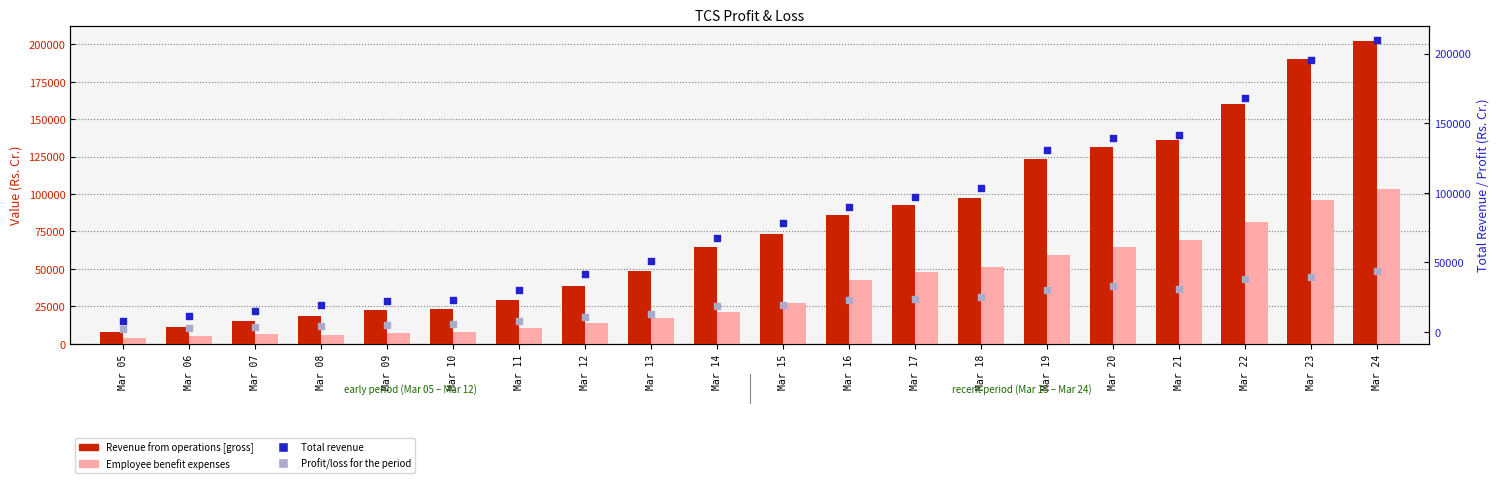

Which series has the largest total across all categories?

Total revenue